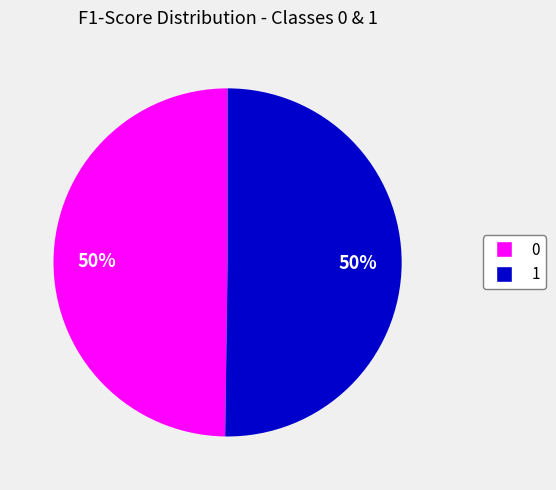

Count the number of slices in the pie.

2